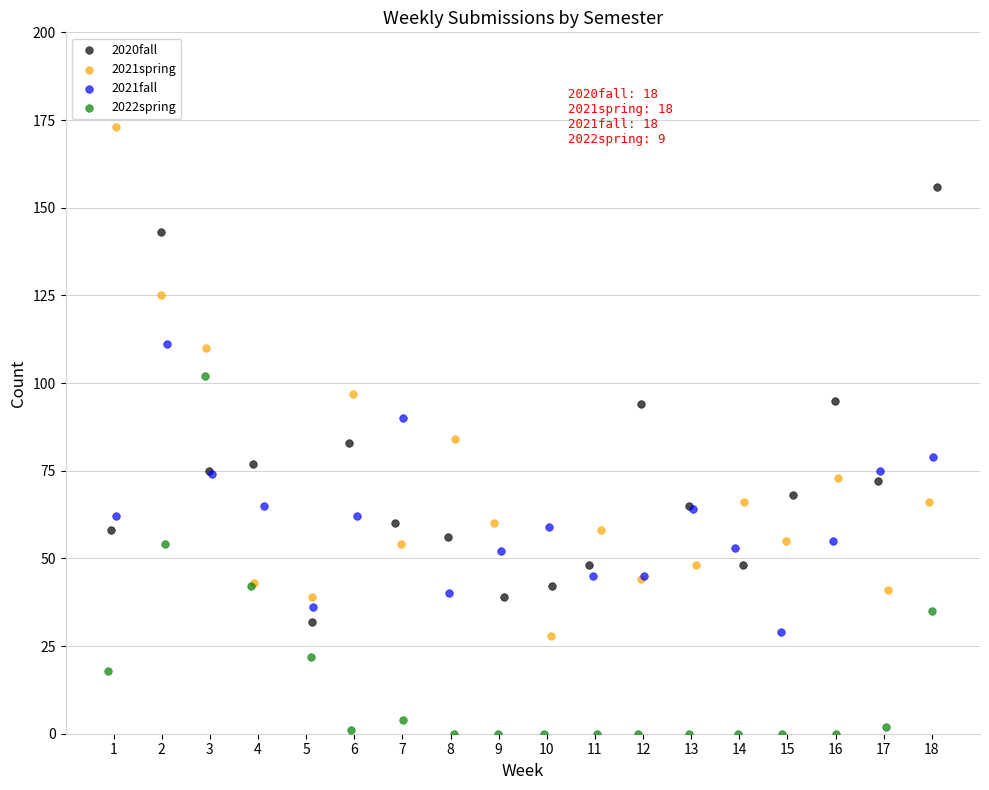

What are all the series names shown in the legend?

2020fall, 2021spring, 2021fall, 2022spring